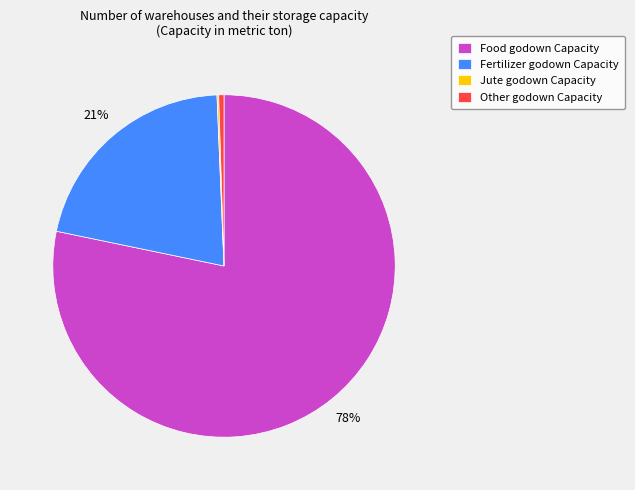

To the nearest percent, what portion does Fertilizer godown Capacity represent?

21%